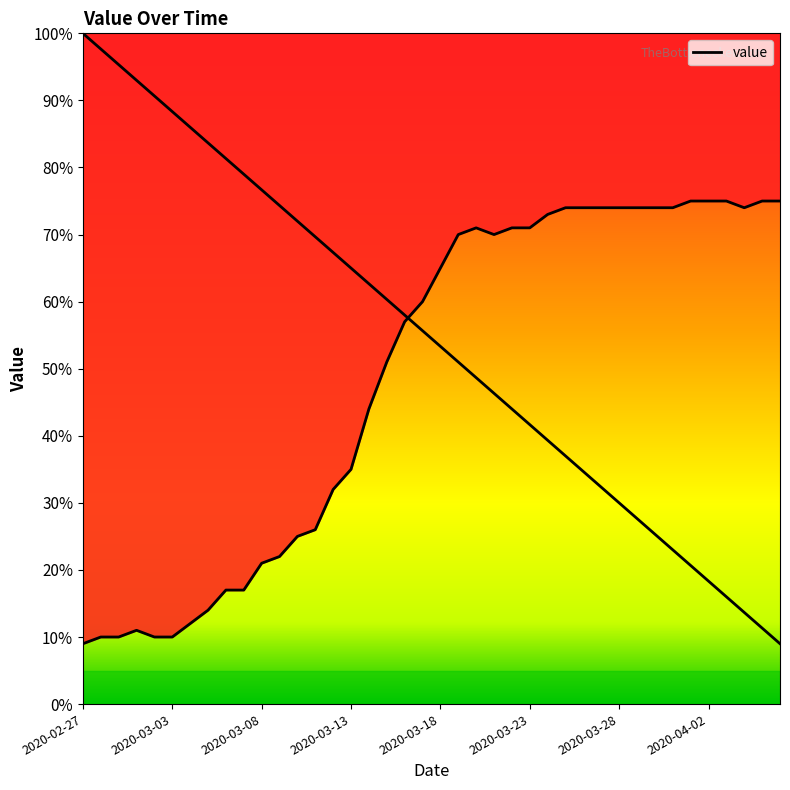

True or false: the data shows 9 at 2020-02-27.

True